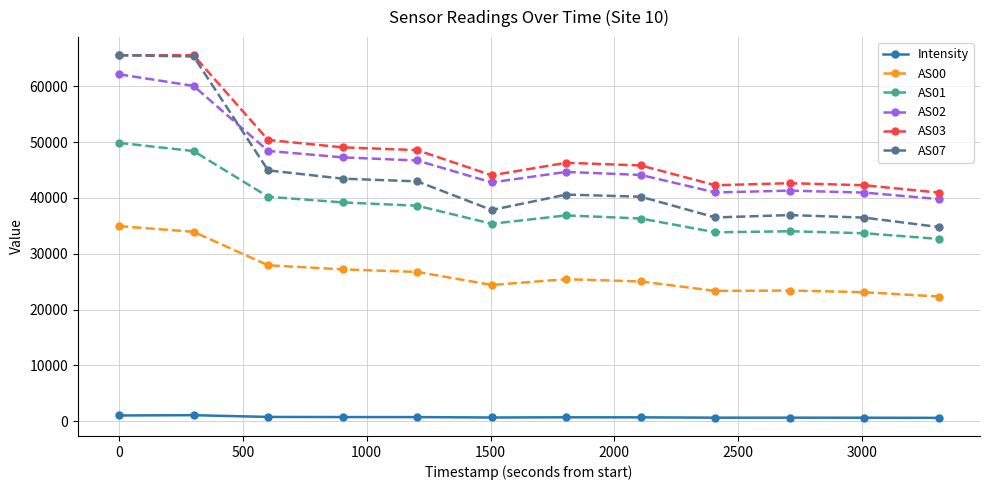

Does the chart display data point markers on the line(s)?

Yes